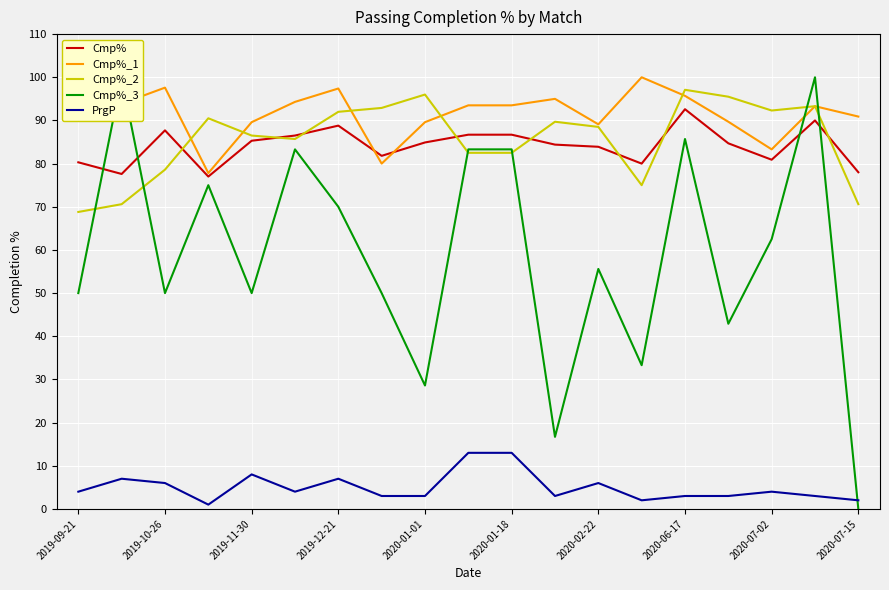

Rank the series by their maximum value, from highest to lowest.

Cmp%_1, Cmp%_3, Cmp%_2, Cmp%, PrgP